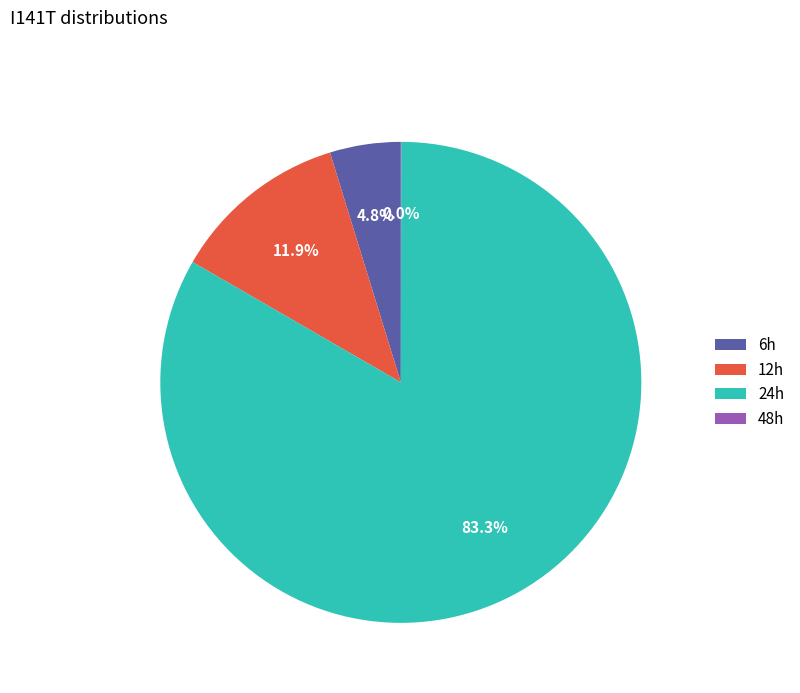

The 6h slice represents 5% of the pie. True or false?

True